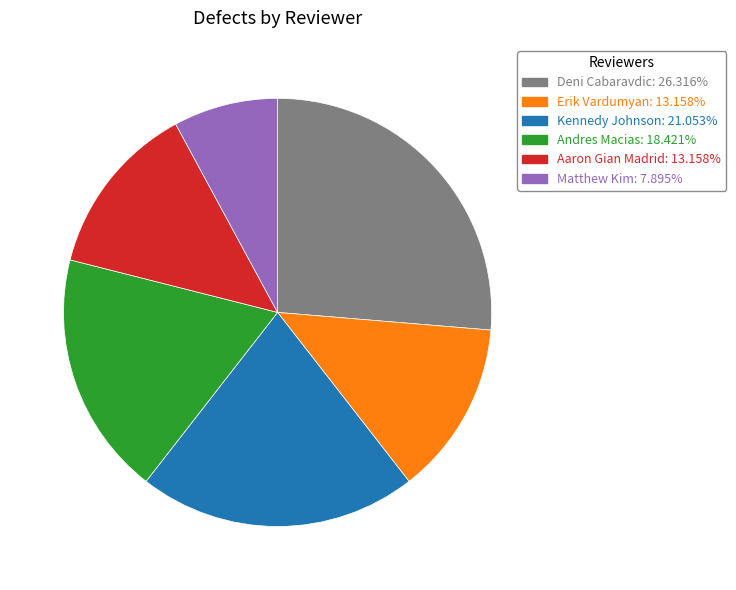

Combined, do Matthew Kim and Erik Vardumyan account for over 50%?

No